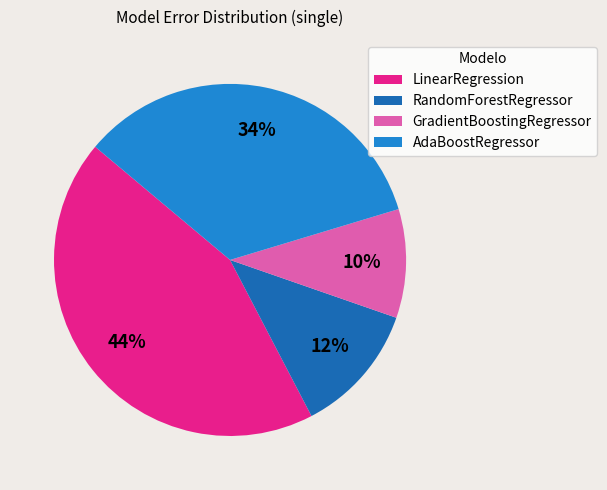

Is it true that AdaBoostRegressor is 28% of the pie?

False